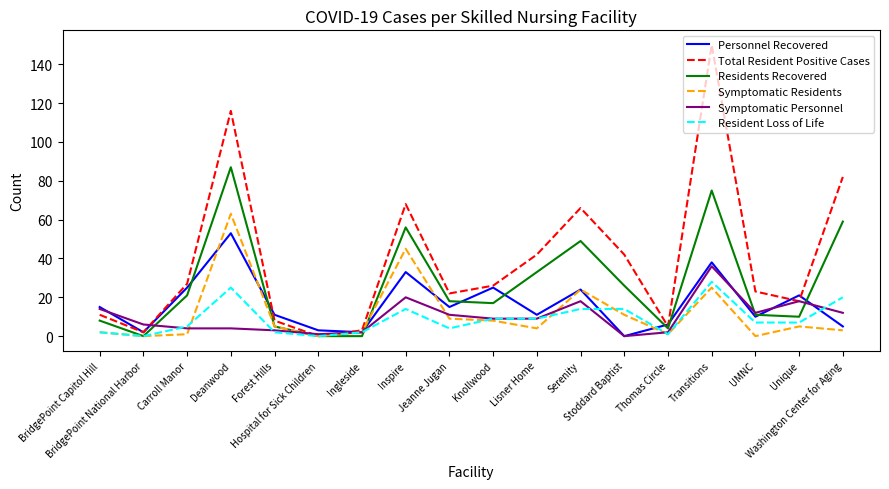

What position from the left is Lisner Home?

11